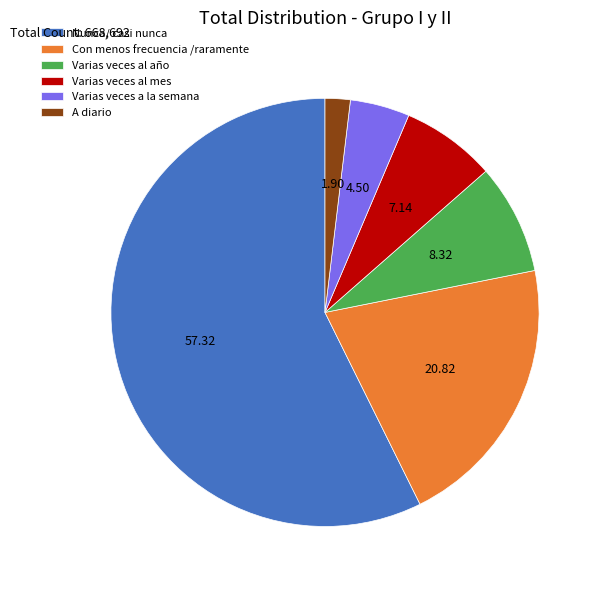

Which slice is the smallest?

A diario